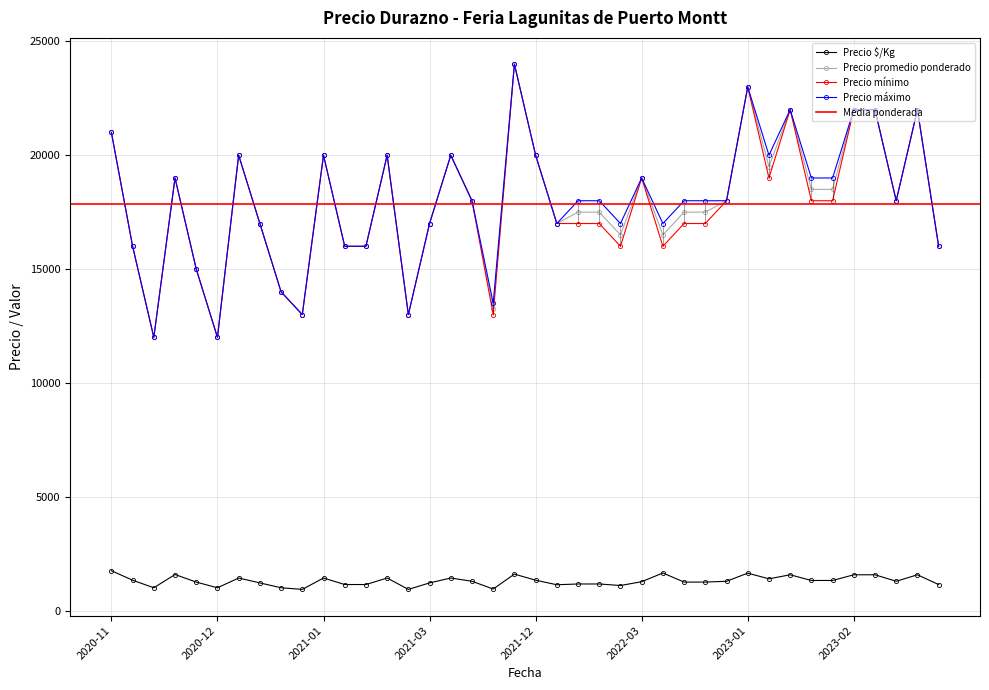

Is it true that Precio promedio ponderado equals 5336 at 2021-01-05?

False